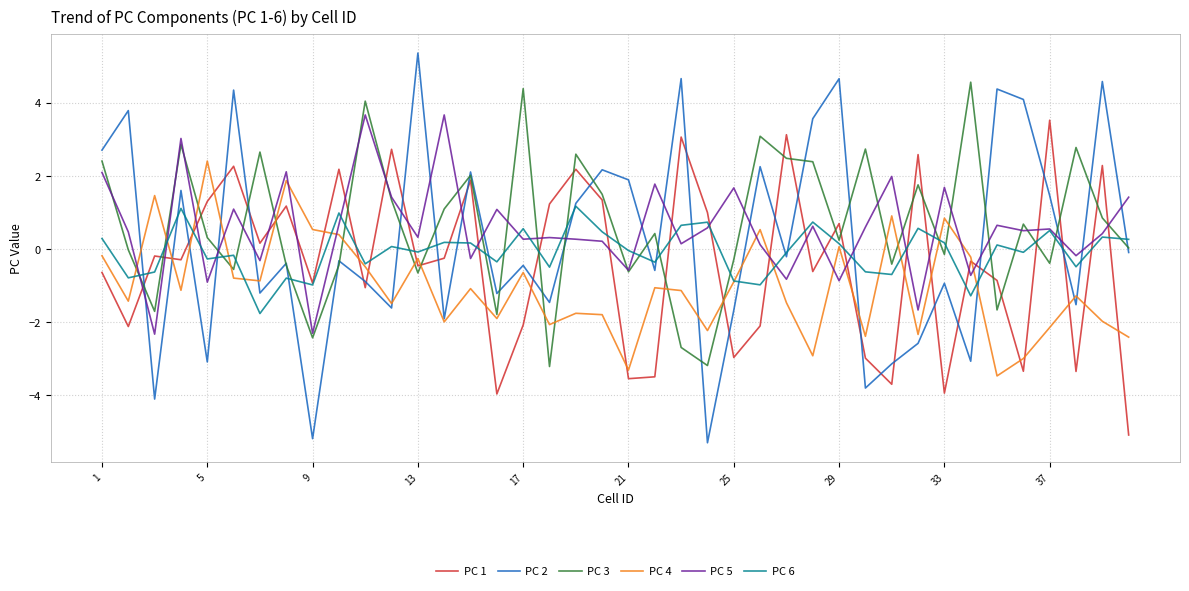

What is the highest value of the PC 3 series?

4.6